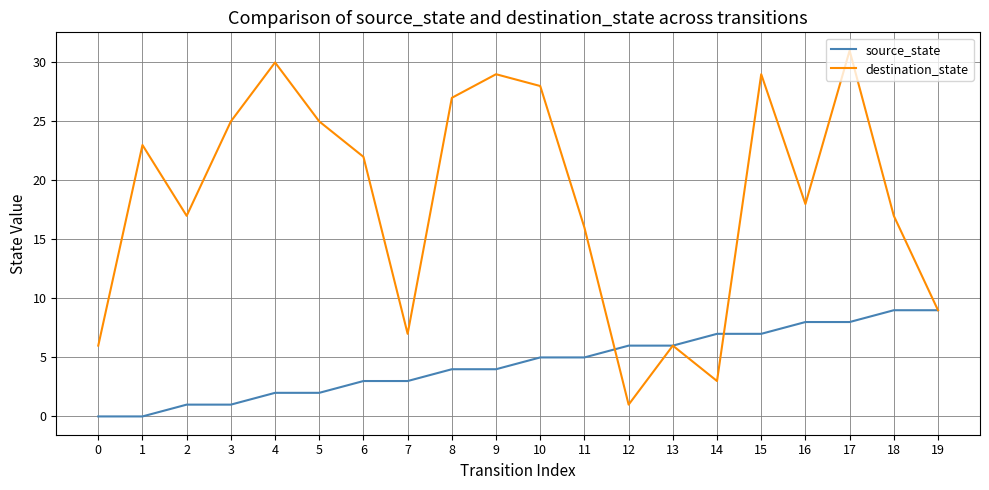

What is the sum of the destination_state values at 14 and 15?

32